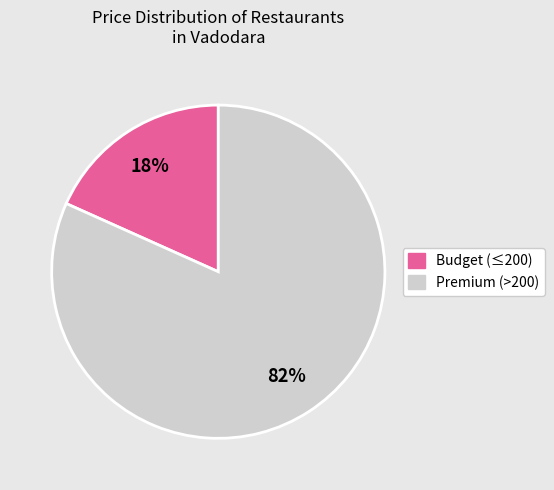

To the nearest percent, what is the average slice percentage?

50%